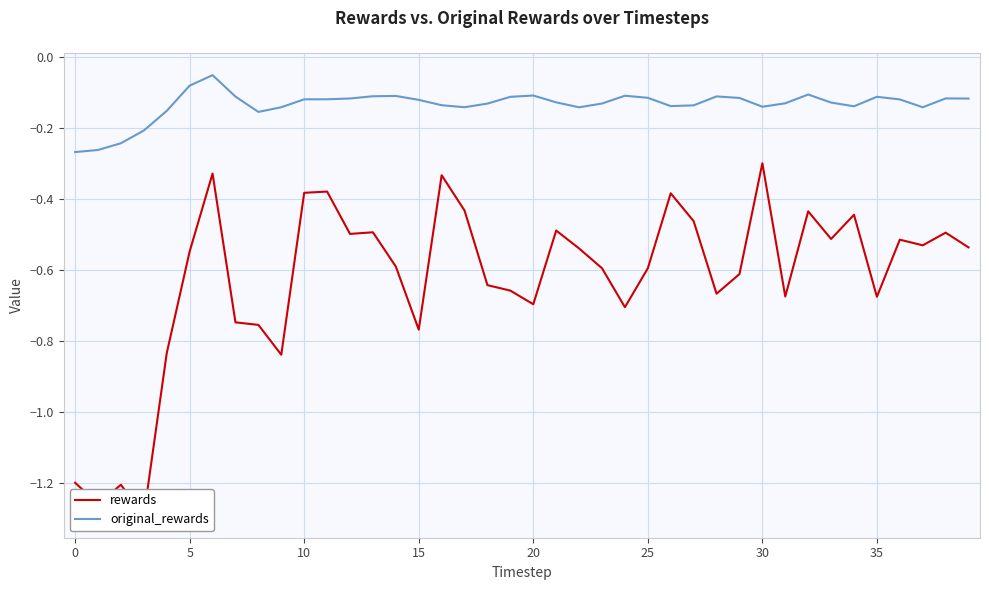

What is the value of the rewards point at the 28th from the left?

-0.5